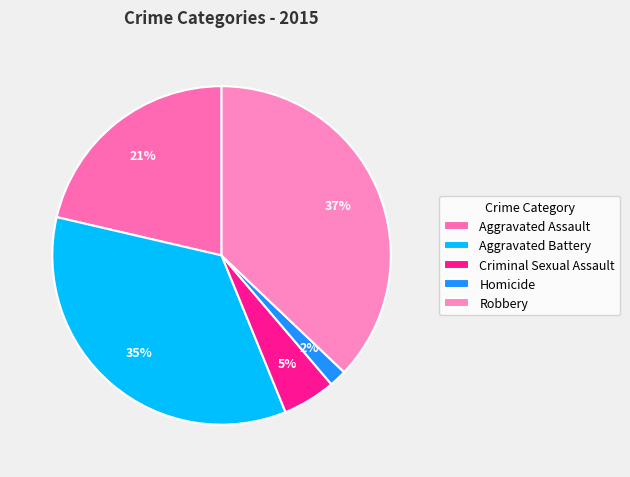

The Homicide slice represents 2% of the pie. True or false?

True